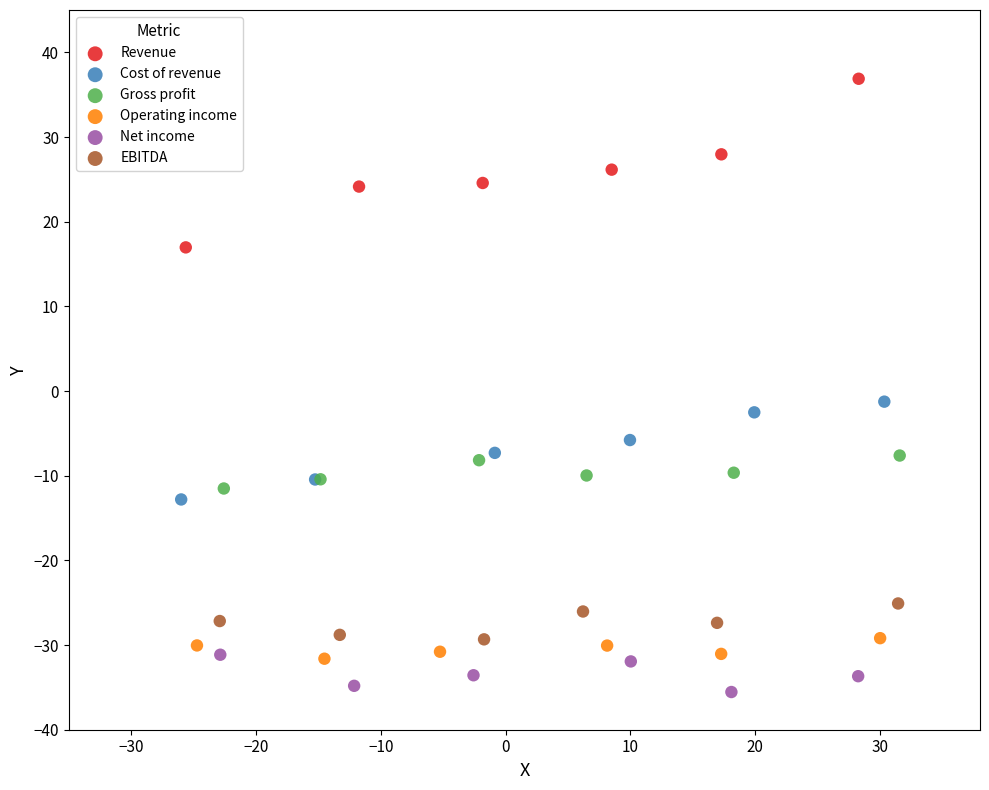

Which series reaches the minimum Y coordinate?

Net income